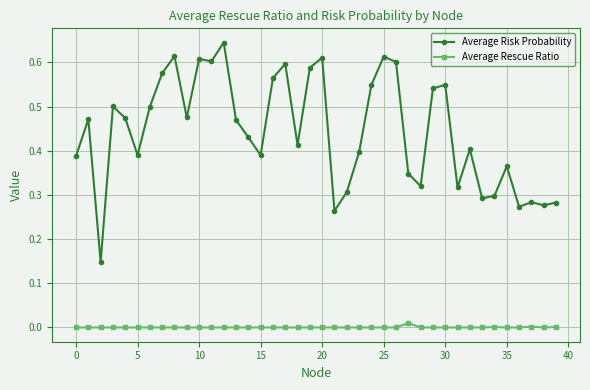

Which series has the largest total across all categories?

Average Risk Probability